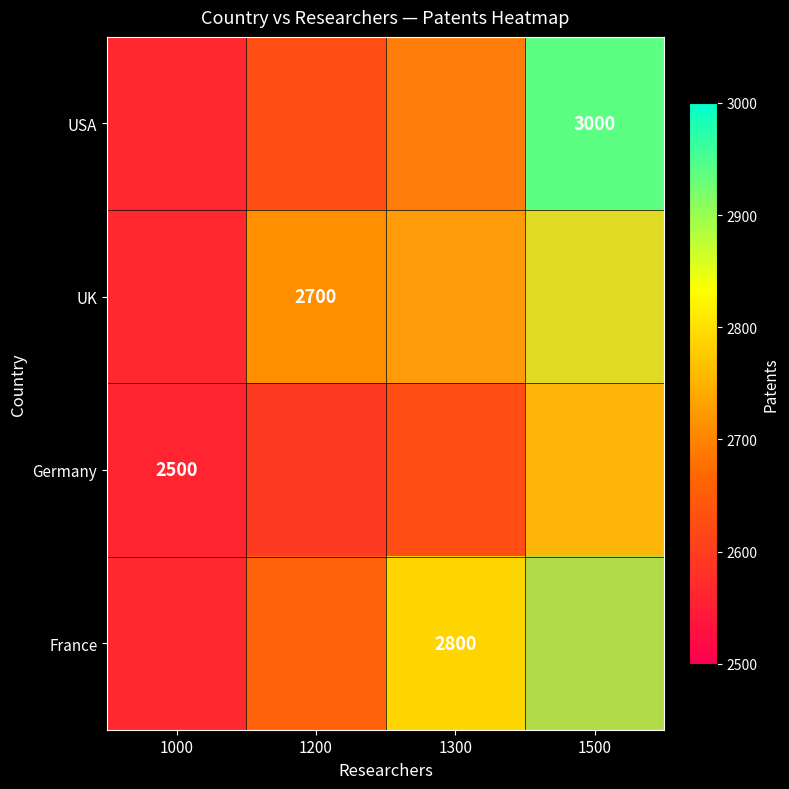

The value of Germany at 1000 is 2500. True or false?

True